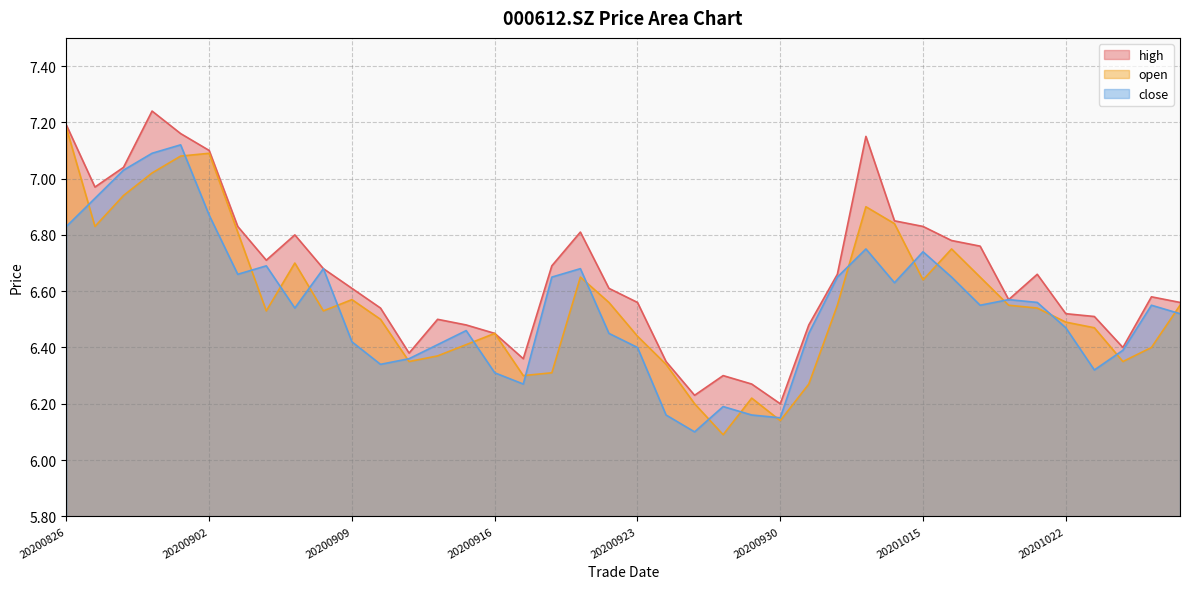

What is the value of the open point at the 7th from the left?

6.8